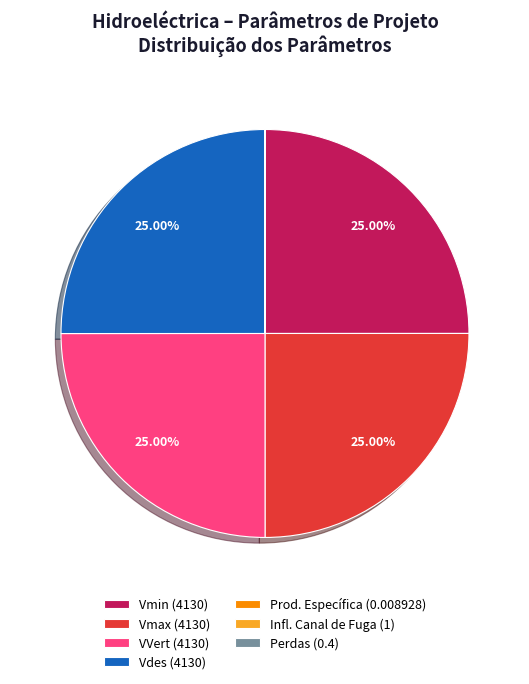

What percentage is the VVert slice, to the nearest percent?

25%